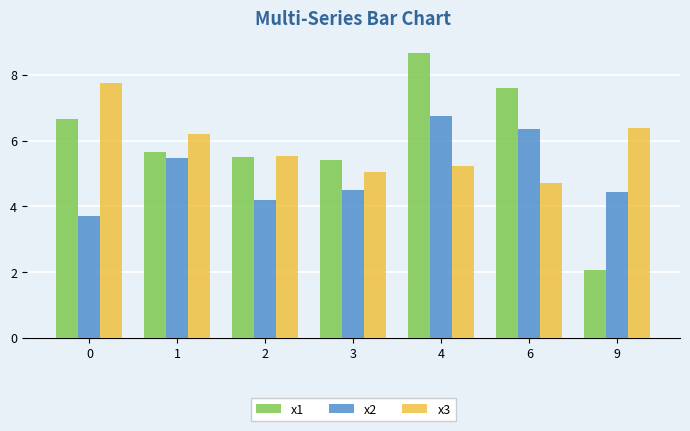

Reading left to right, what are all the values shown in this chart?

x1: 6.7	5.7	5.5	5.4	8.7	7.6	2.1
x2: 3.7	5.5	4.2	4.5	6.8	6.3	4.4
x3: 7.7	6.2	5.5	5.0	5.2	4.7	6.4